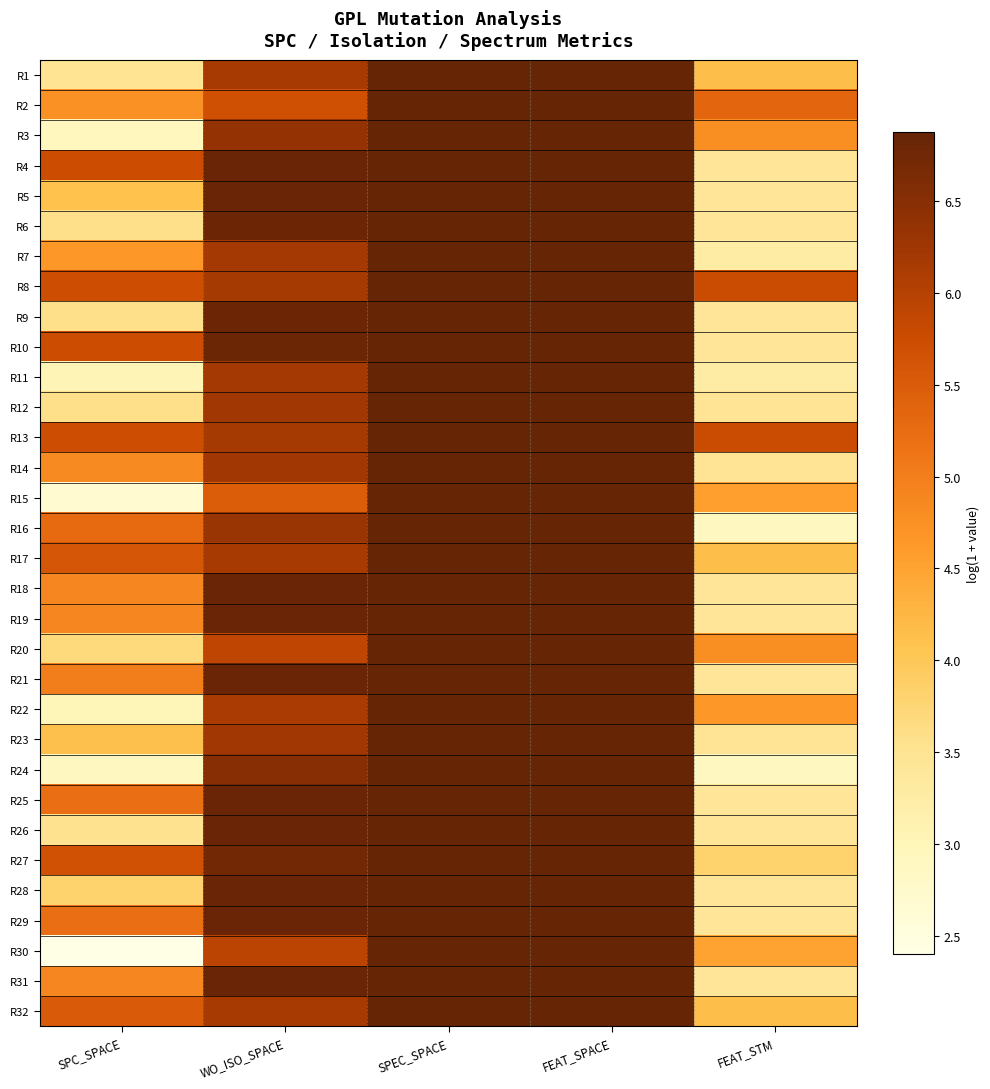

Reading left to right, what are all the values shown in this chart?

R1: SPC_SPACE=3.5	WO_ISO_SPACE=6.2	SPEC_SPACE=6.9	FEAT_SPACE=6.9	FEAT_STM=4.1
R2: SPC_SPACE=4.7	WO_ISO_SPACE=5.7	SPEC_SPACE=6.9	FEAT_SPACE=6.9	FEAT_STM=5.3
R3: SPC_SPACE=2.9	WO_ISO_SPACE=6.4	SPEC_SPACE=6.9	FEAT_SPACE=6.9	FEAT_STM=4.8
R4: SPC_SPACE=5.7	WO_ISO_SPACE=6.8	SPEC_SPACE=6.9	FEAT_SPACE=6.9	FEAT_STM=3.4
R5: SPC_SPACE=4.1	WO_ISO_SPACE=6.8	SPEC_SPACE=6.9	FEAT_SPACE=6.9	FEAT_STM=3.4
R6: SPC_SPACE=3.6	WO_ISO_SPACE=6.8	SPEC_SPACE=6.9	FEAT_SPACE=6.9	FEAT_STM=3.4
R7: SPC_SPACE=4.6	WO_ISO_SPACE=6.2	SPEC_SPACE=6.9	FEAT_SPACE=6.9	FEAT_STM=3.3
R8: SPC_SPACE=5.7	WO_ISO_SPACE=6.2	SPEC_SPACE=6.9	FEAT_SPACE=6.9	FEAT_STM=5.8
R9: SPC_SPACE=3.6	WO_ISO_SPACE=6.8	SPEC_SPACE=6.9	FEAT_SPACE=6.9	FEAT_STM=3.4
R10: SPC_SPACE=5.7	WO_ISO_SPACE=6.8	SPEC_SPACE=6.9	FEAT_SPACE=6.9	FEAT_STM=3.4
R11: SPC_SPACE=3.0	WO_ISO_SPACE=6.2	SPEC_SPACE=6.9	FEAT_SPACE=6.9	FEAT_STM=3.3
R12: SPC_SPACE=3.6	WO_ISO_SPACE=6.2	SPEC_SPACE=6.9	FEAT_SPACE=6.9	FEAT_STM=3.5
R13: SPC_SPACE=5.7	WO_ISO_SPACE=6.2	SPEC_SPACE=6.9	FEAT_SPACE=6.9	FEAT_STM=5.8
R14: SPC_SPACE=4.8	WO_ISO_SPACE=6.2	SPEC_SPACE=6.9	FEAT_SPACE=6.9	FEAT_STM=3.5
R15: SPC_SPACE=2.7	WO_ISO_SPACE=5.5	SPEC_SPACE=6.9	FEAT_SPACE=6.9	FEAT_STM=4.6
R16: SPC_SPACE=5.3	WO_ISO_SPACE=6.3	SPEC_SPACE=6.9	FEAT_SPACE=6.9	FEAT_STM=2.9
R17: SPC_SPACE=5.6	WO_ISO_SPACE=6.2	SPEC_SPACE=6.9	FEAT_SPACE=6.9	FEAT_STM=4.1
R18: SPC_SPACE=4.9	WO_ISO_SPACE=6.8	SPEC_SPACE=6.9	FEAT_SPACE=6.9	FEAT_STM=3.4
R19: SPC_SPACE=4.9	WO_ISO_SPACE=6.8	SPEC_SPACE=6.9	FEAT_SPACE=6.9	FEAT_STM=3.4
R20: SPC_SPACE=3.7	WO_ISO_SPACE=5.9	SPEC_SPACE=6.9	FEAT_SPACE=6.9	FEAT_STM=4.8
R21: SPC_SPACE=5.0	WO_ISO_SPACE=6.8	SPEC_SPACE=6.9	FEAT_SPACE=6.9	FEAT_STM=3.4
R22: SPC_SPACE=3.0	WO_ISO_SPACE=6.1	SPEC_SPACE=6.9	FEAT_SPACE=6.9	FEAT_STM=4.7
R23: SPC_SPACE=4.1	WO_ISO_SPACE=6.2	SPEC_SPACE=6.9	FEAT_SPACE=6.9	FEAT_STM=3.5
R24: SPC_SPACE=2.9	WO_ISO_SPACE=6.5	SPEC_SPACE=6.9	FEAT_SPACE=6.9	FEAT_STM=2.9
R25: SPC_SPACE=5.2	WO_ISO_SPACE=6.8	SPEC_SPACE=6.9	FEAT_SPACE=6.9	FEAT_STM=3.4
R26: SPC_SPACE=3.5	WO_ISO_SPACE=6.8	SPEC_SPACE=6.9	FEAT_SPACE=6.9	FEAT_STM=3.4
R27: SPC_SPACE=5.7	WO_ISO_SPACE=6.7	SPEC_SPACE=6.9	FEAT_SPACE=6.9	FEAT_STM=3.8
R28: SPC_SPACE=3.8	WO_ISO_SPACE=6.8	SPEC_SPACE=6.9	FEAT_SPACE=6.9	FEAT_STM=3.4
R29: SPC_SPACE=5.2	WO_ISO_SPACE=6.8	SPEC_SPACE=6.9	FEAT_SPACE=6.9	FEAT_STM=3.4
R30: SPC_SPACE=2.4	WO_ISO_SPACE=5.9	SPEC_SPACE=6.9	FEAT_SPACE=6.9	FEAT_STM=4.5
R31: SPC_SPACE=4.9	WO_ISO_SPACE=6.8	SPEC_SPACE=6.9	FEAT_SPACE=6.9	FEAT_STM=3.4
R32: SPC_SPACE=5.5	WO_ISO_SPACE=6.2	SPEC_SPACE=6.9	FEAT_SPACE=6.9	FEAT_STM=4.1